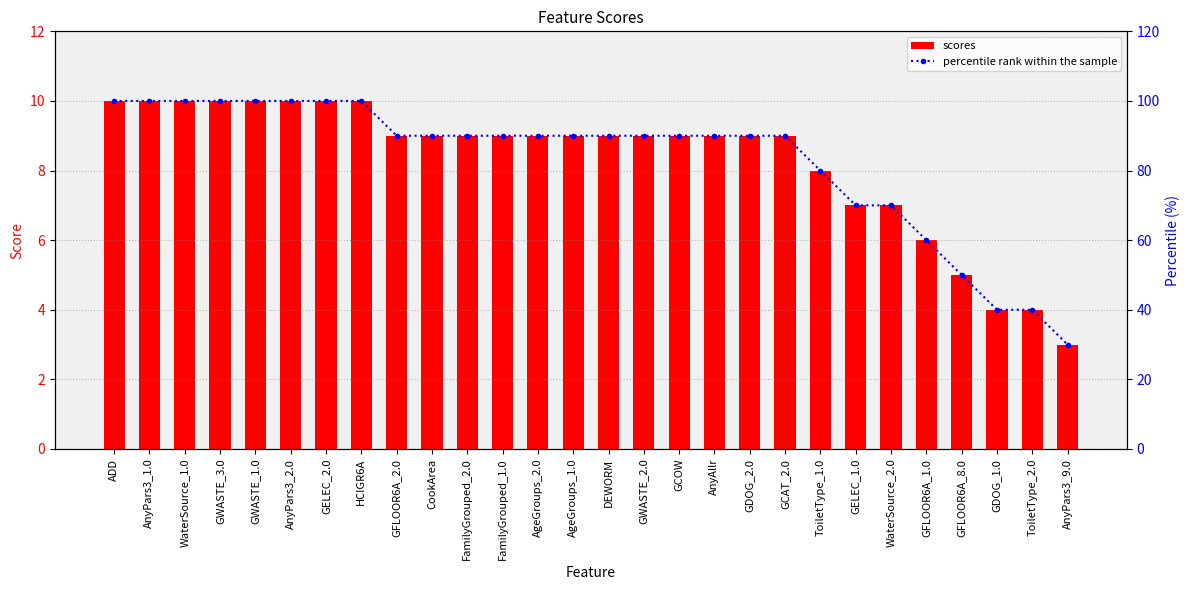

What is the difference between the highest and lowest values at WaterSource_1.0?

90